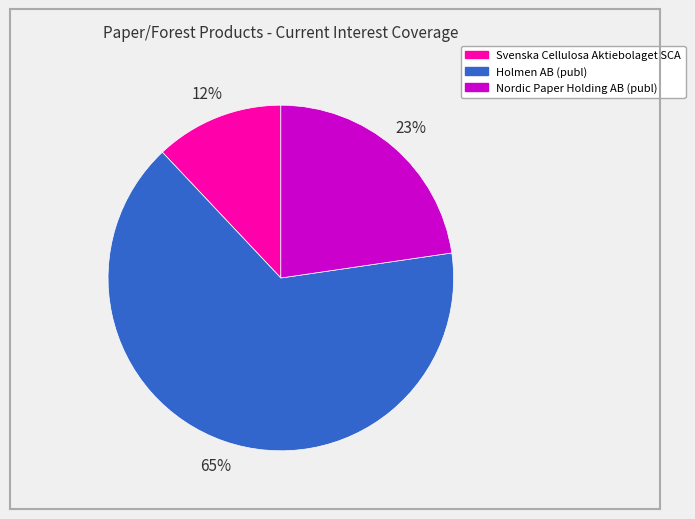

What is the majority slice?

Holmen AB (publ)